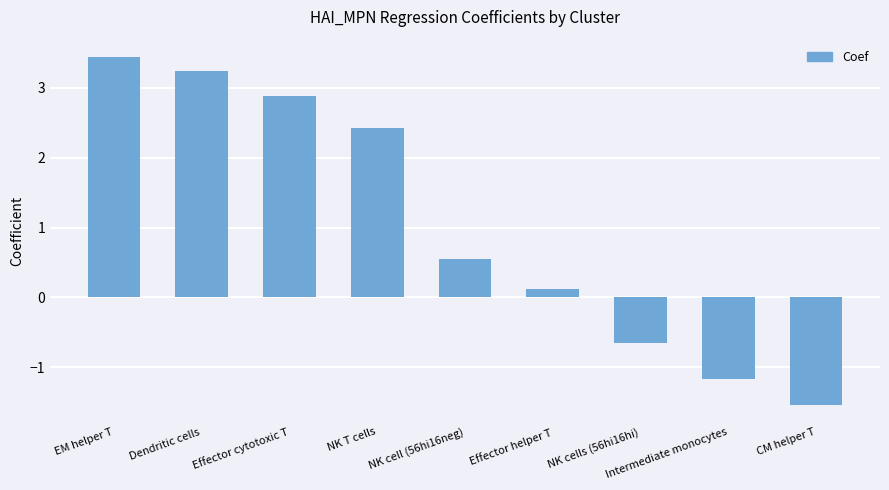

Count the number of categories in the chart.

9